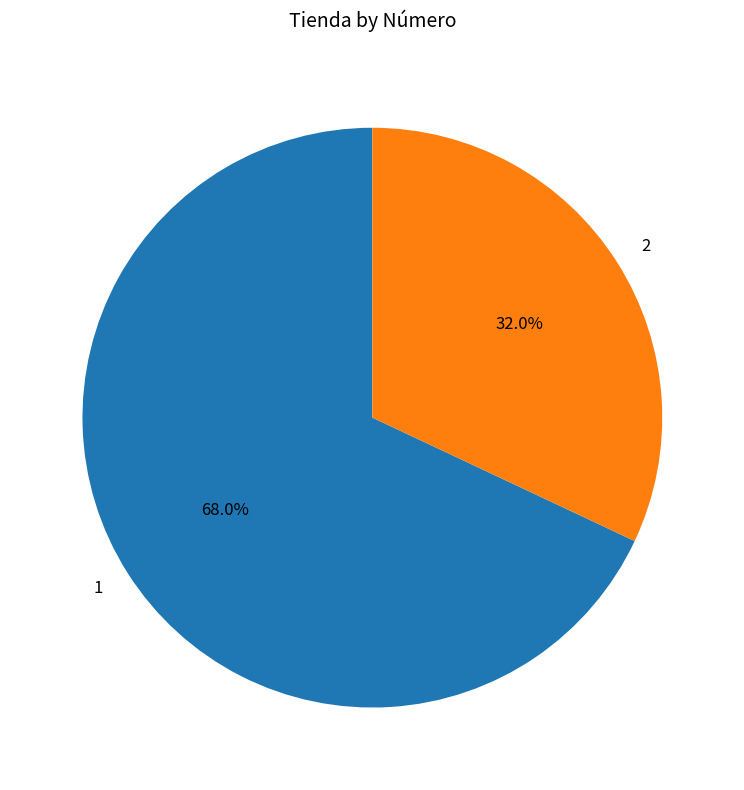

How many segments does this pie chart have?

2